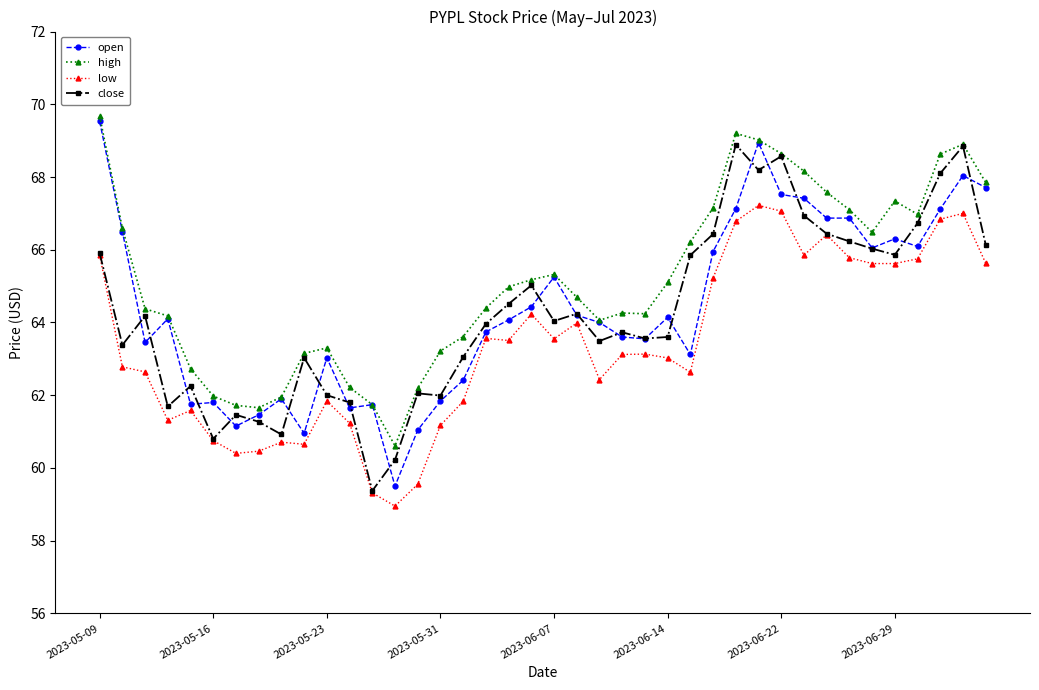

What is the value of the close point at the 27th from the left?

65.8